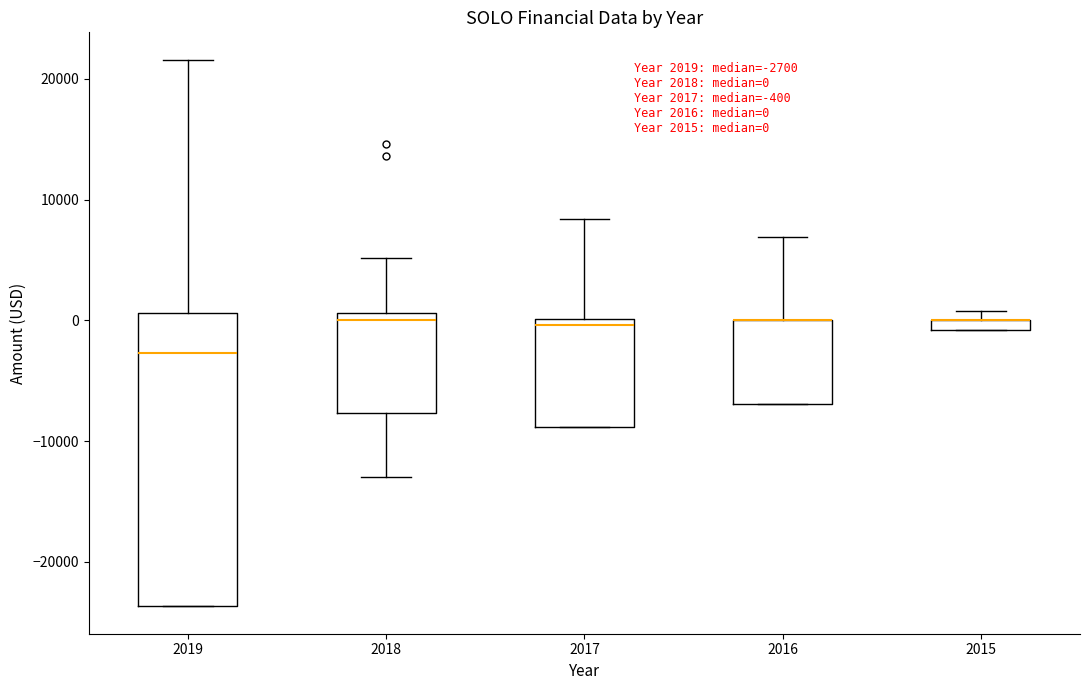

Comparing the boxes themselves (not the whiskers), which one is the tallest?

2019